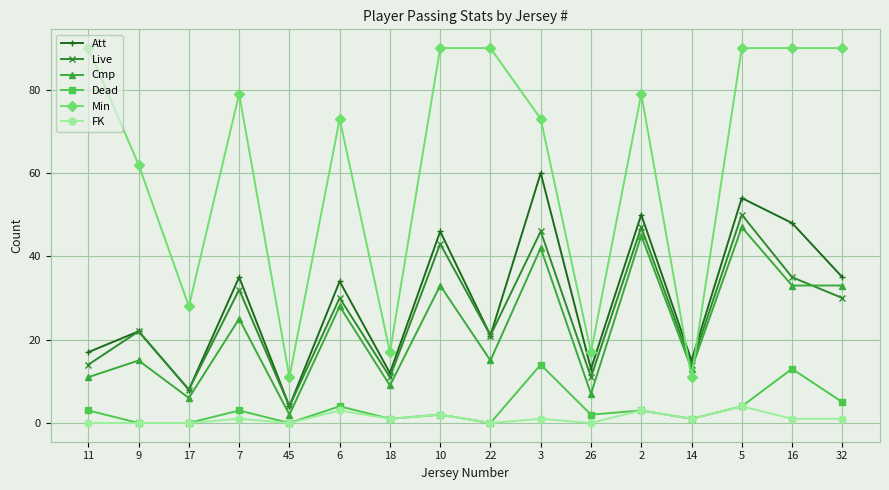

Rank the series by their maximum value, from highest to lowest.

Min, Att, Live, Cmp, Dead, FK